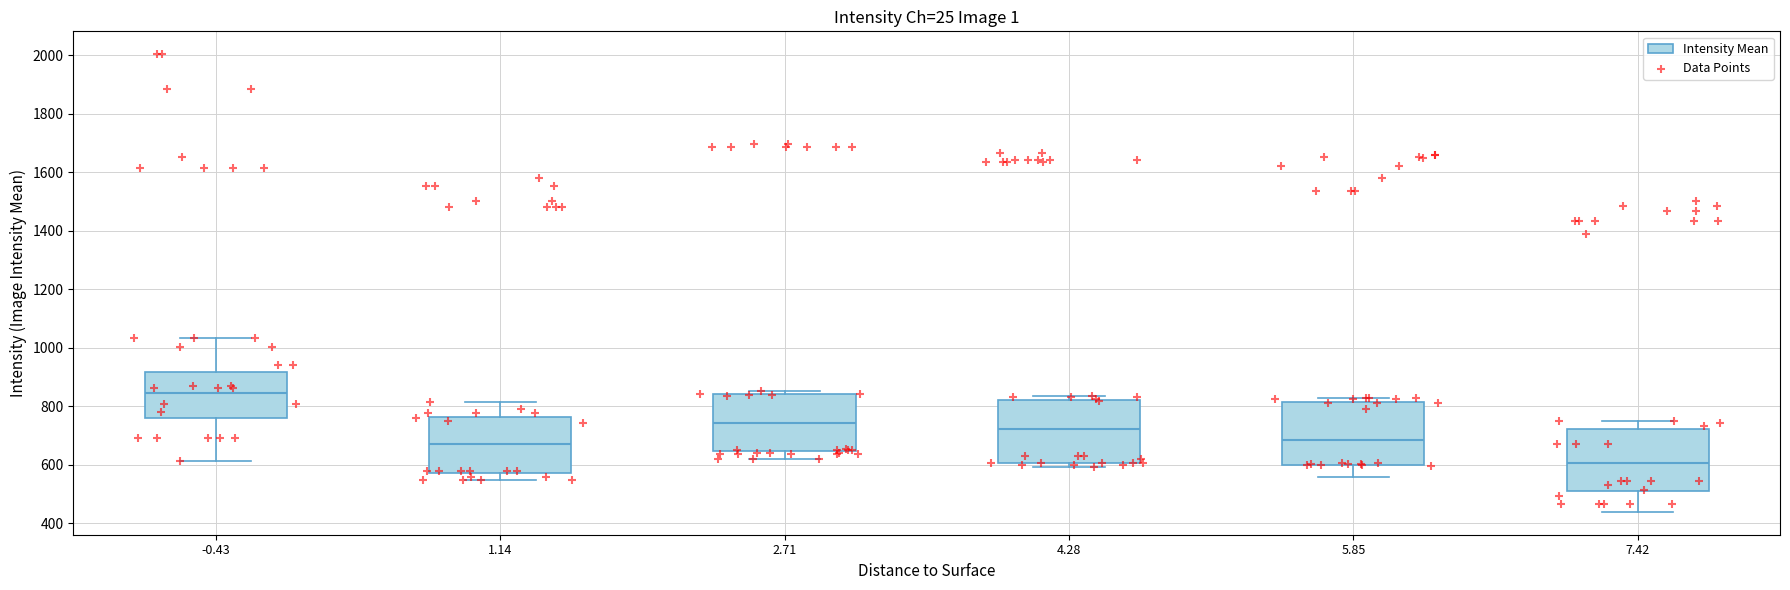

Reading left to right, transcribe this box plot: for each box, give where its median line is, the range the box spans, and where its two whiskers end, as read against the y-axis. The values are not printed on the chart, so give them approximately, as read against the axis.

-0.43: median 840, box 760 to 920, whiskers 620 to 1040
1.14: median 680, box 580 to 760, whiskers 540 to 820
2.71: median 740, box 640 to 840, whiskers 620 to 860
4.28: median 720, box 600 to 820, whiskers 600 (just below the box's lower edge) to 840
5.85: median 680, box 600 to 820, whiskers 560 to 840
7.42: median 600, box 500 to 720, whiskers 440 to 760